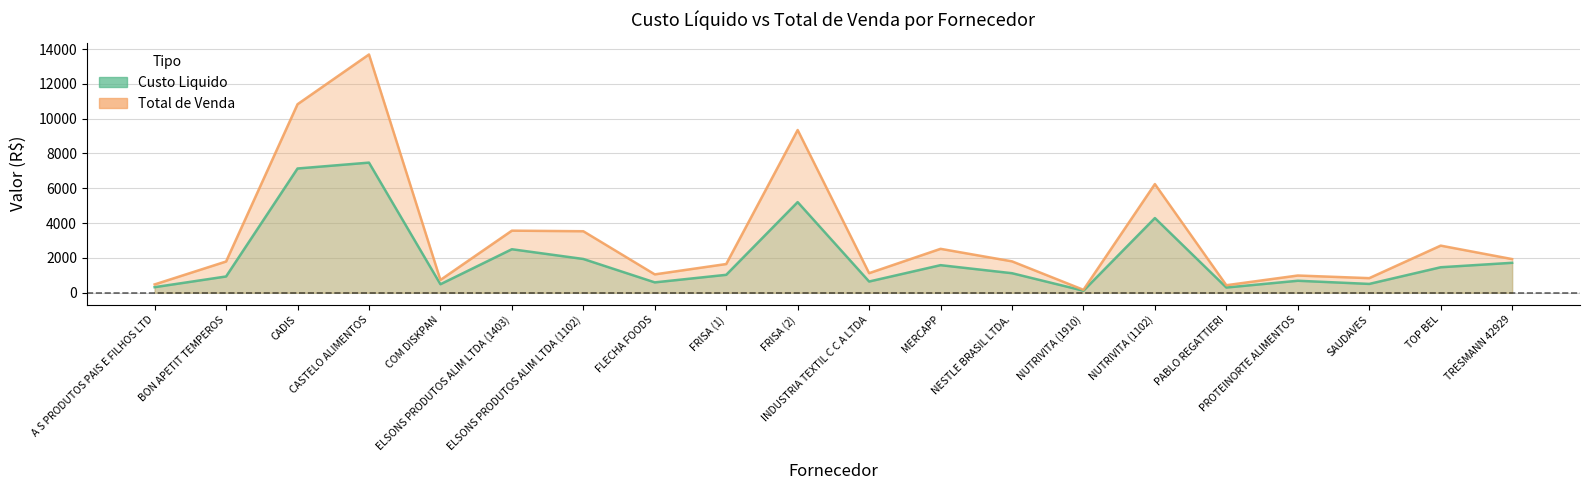

At which label does Total de Venda first exceed 1801?

CADIS